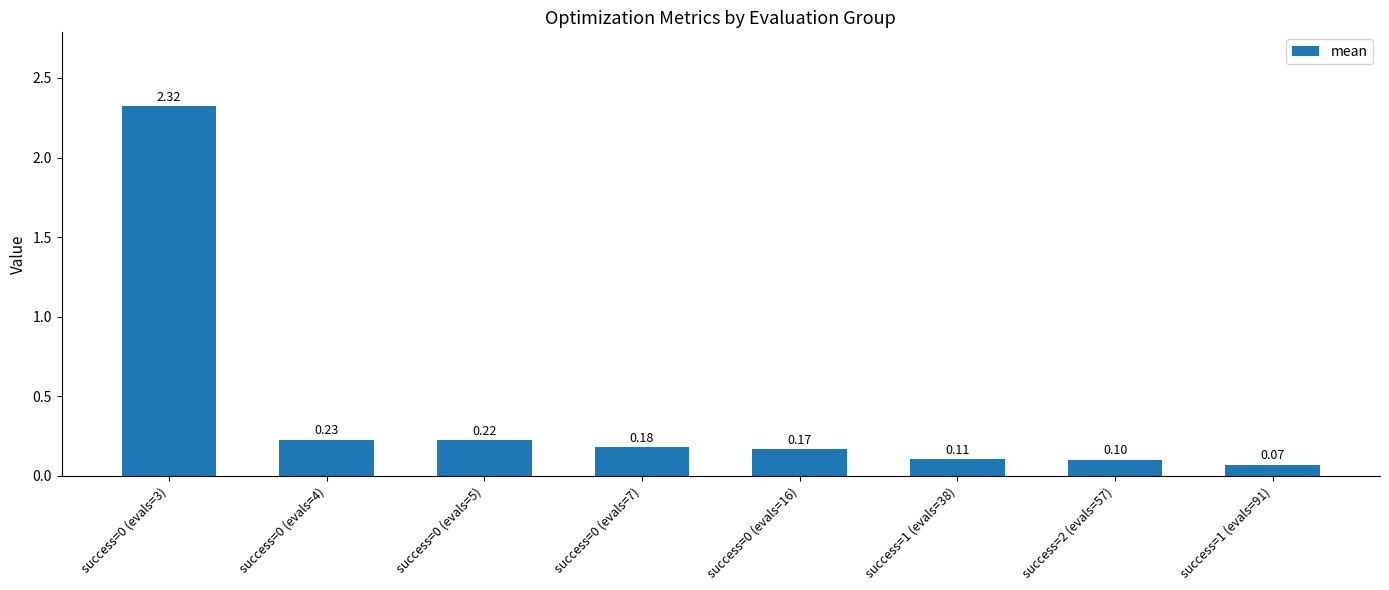

What is the sum of all values?

3.4